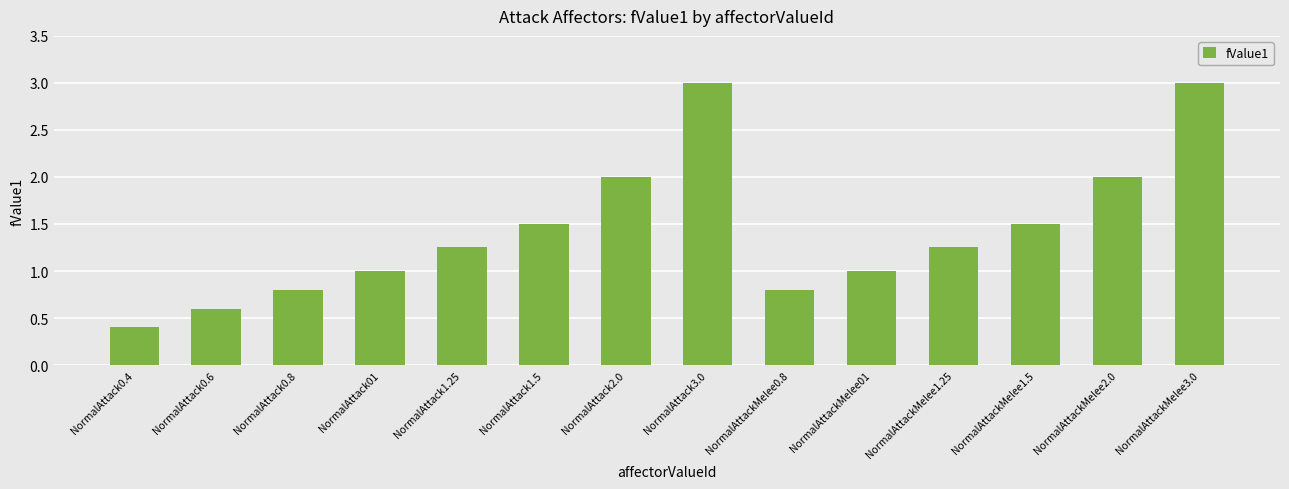

What is the greatest value displayed?

3.0